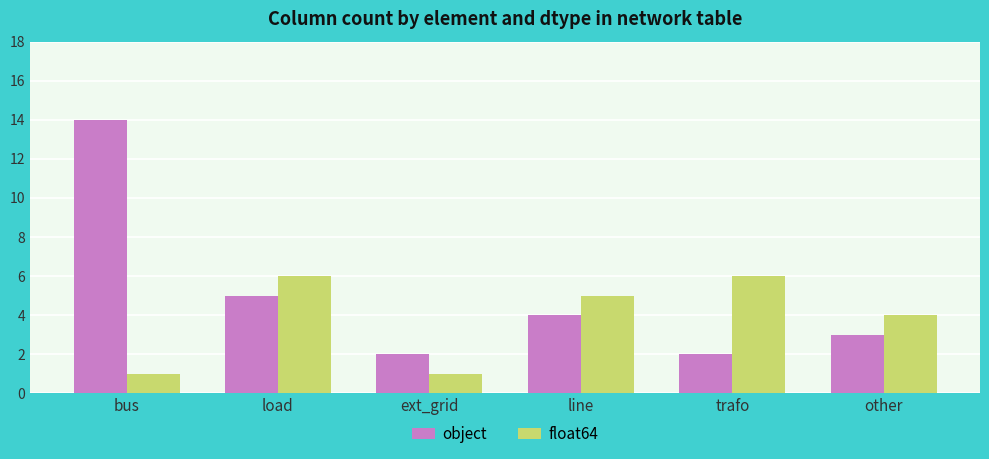

What is the difference between the float64 values at bus and trafo?

5